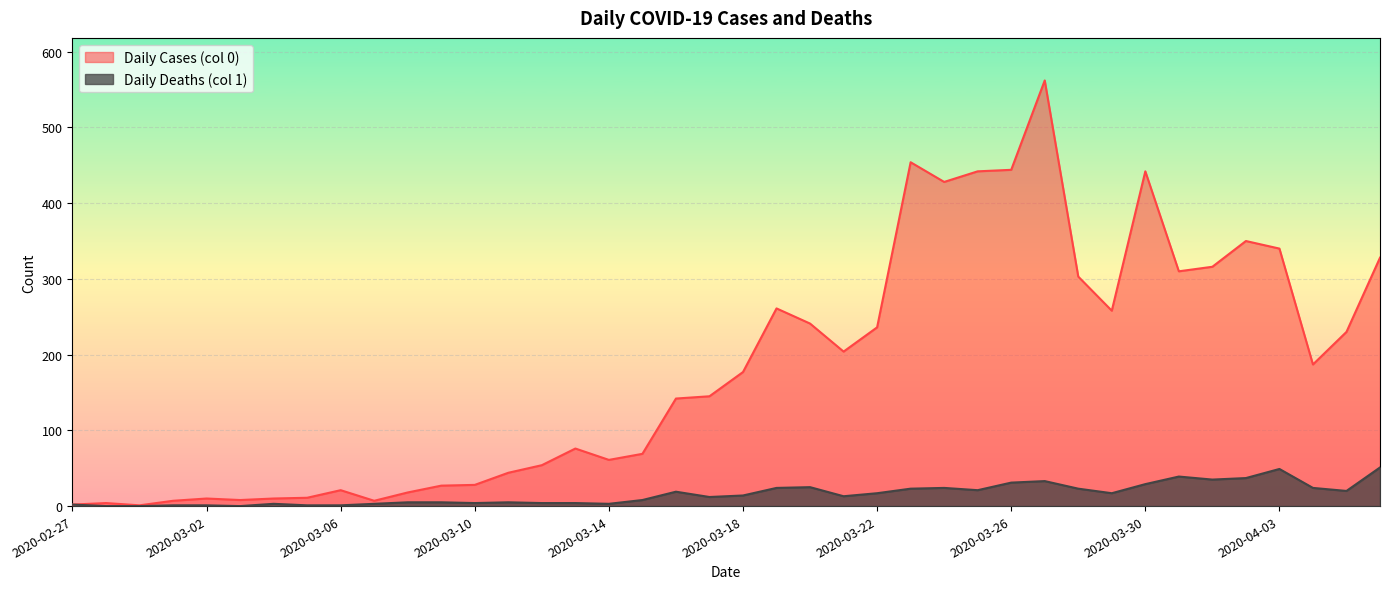

What is the sum of all Daily Deaths (col 1) values?

630